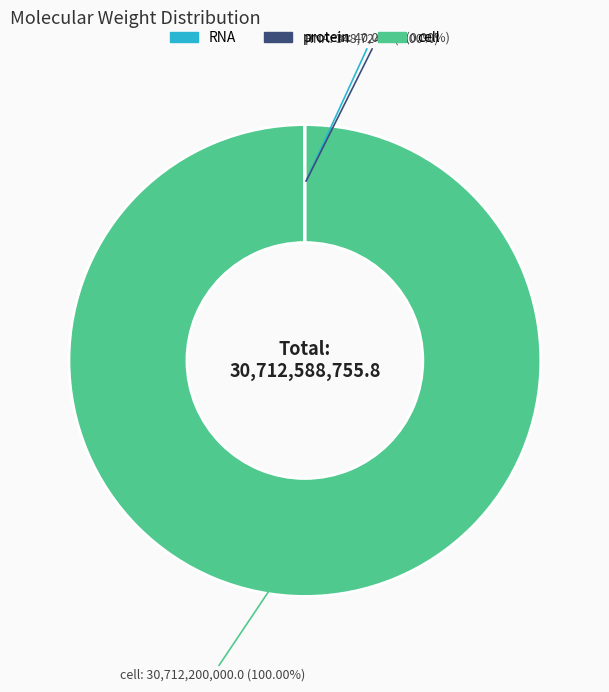

Does any single category account for the majority?

Yes